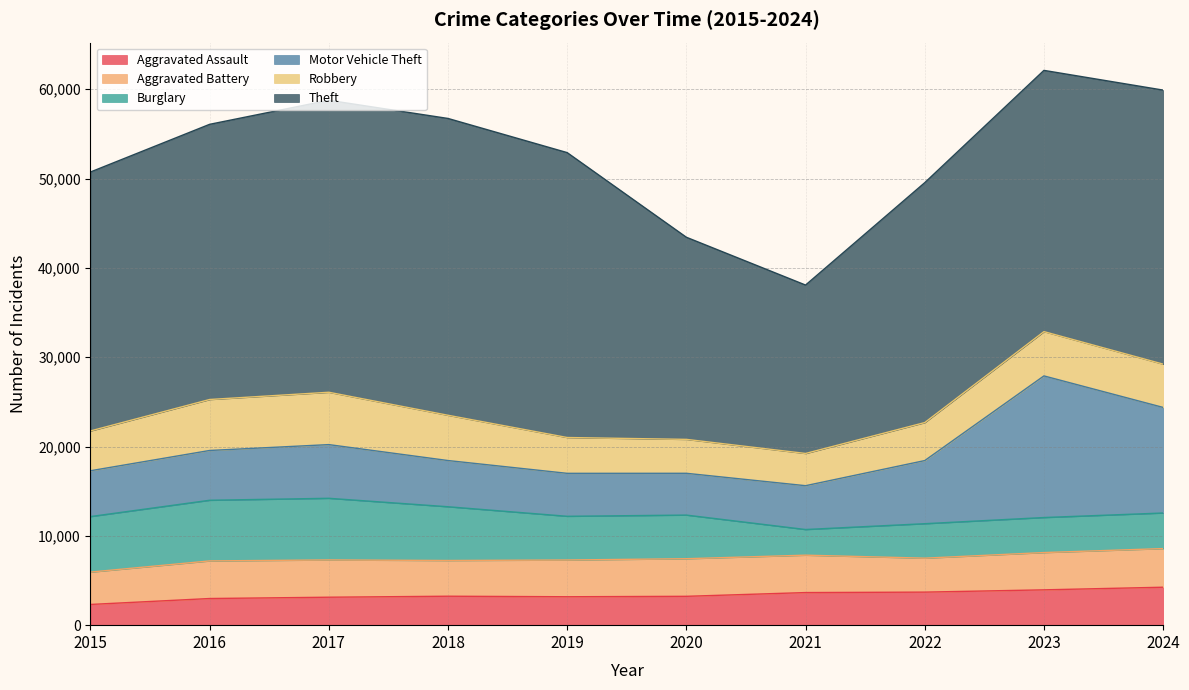

What is the sum of the Motor Vehicle Theft values at 2016 and 2020?

10253